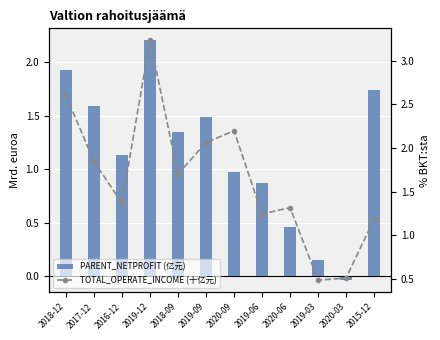

Reading left to right, extract all data points from this chart.

PARENT_NETPROFIT (亿元): 1.9	1.6	1.1	2.2	1.3	1.5	1.0	0.9	0.5	0.2	-0.0	1.7
TOTAL_OPERATE_INCOME (十亿元): 2.6	1.9	1.4	3.2	1.7	2.1	2.2	1.2	1.3	0.5	0.5	1.2